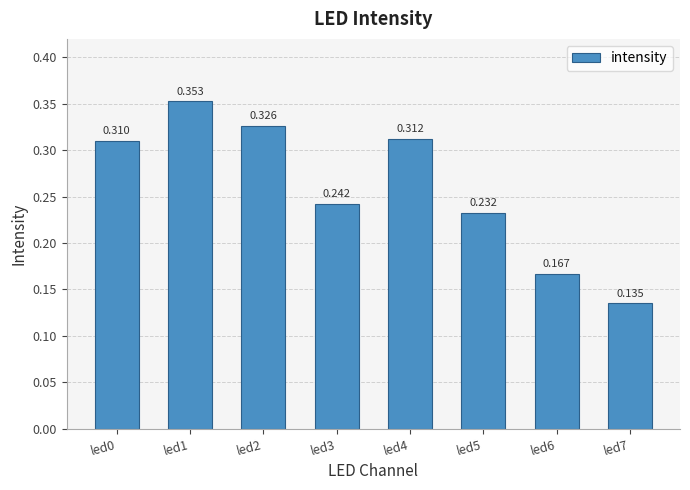

Is it true that the value at led2 is 0.1?

False